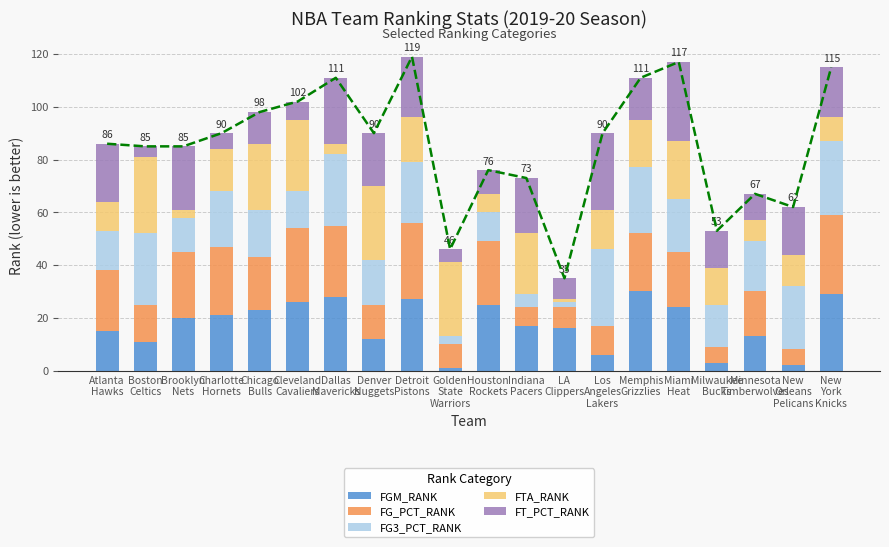

Read the FGM_RANK value at LA
Clippers.

16